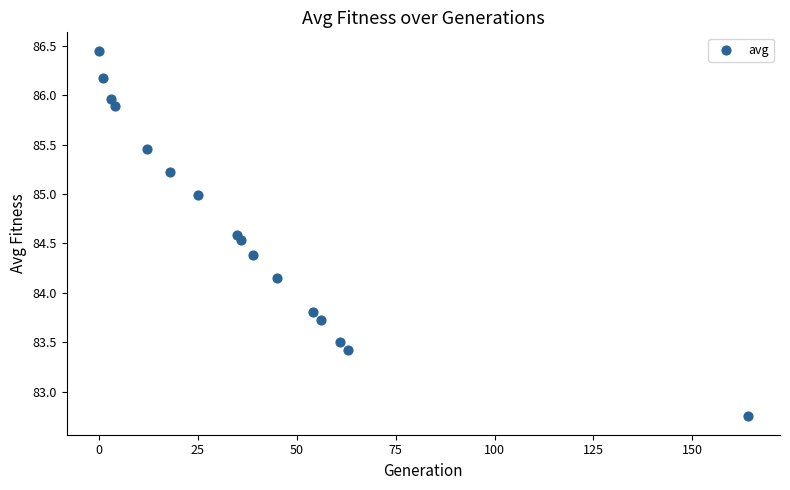

What is the range of Y values (max minus min)?

3.7